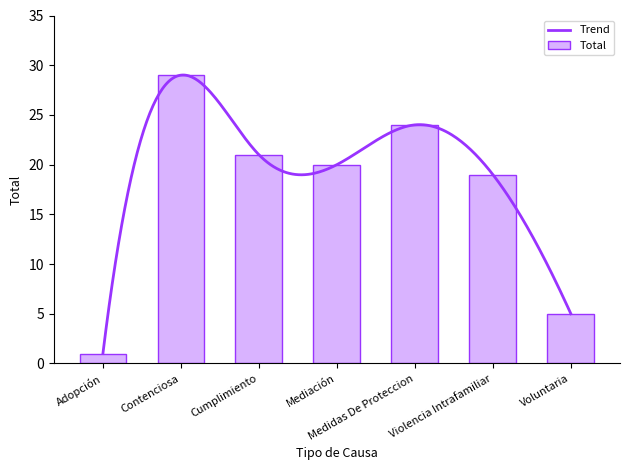

Are the bars grouped side by side (vs. stacked)?

No